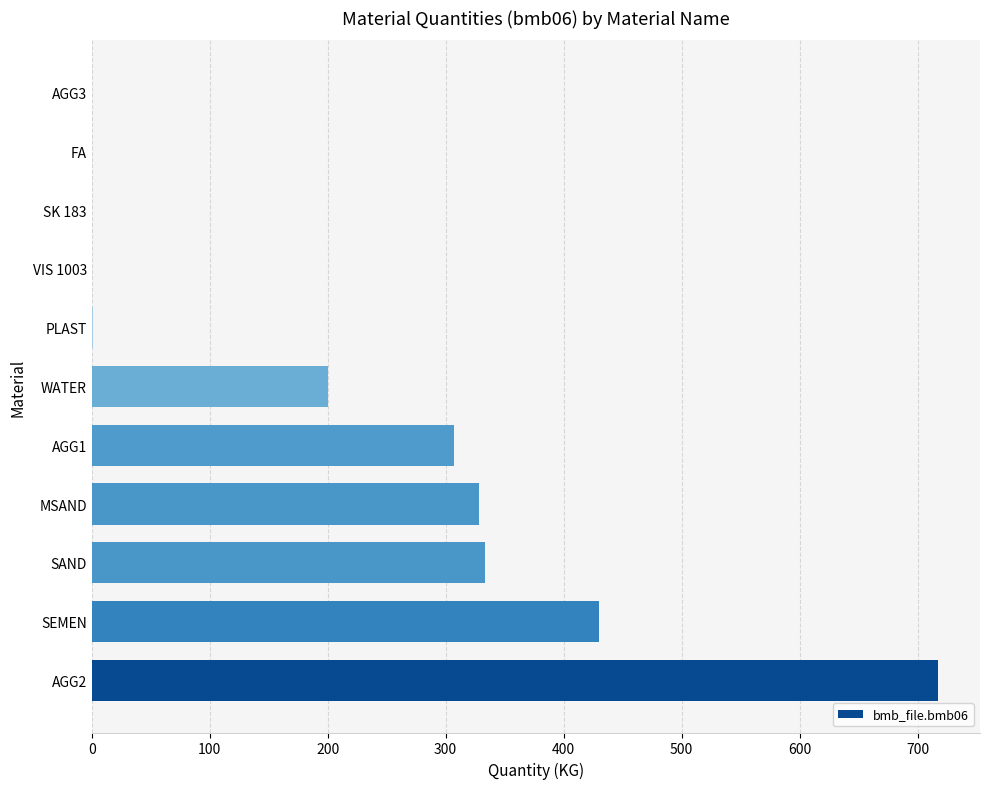

What is the average value?

210.6